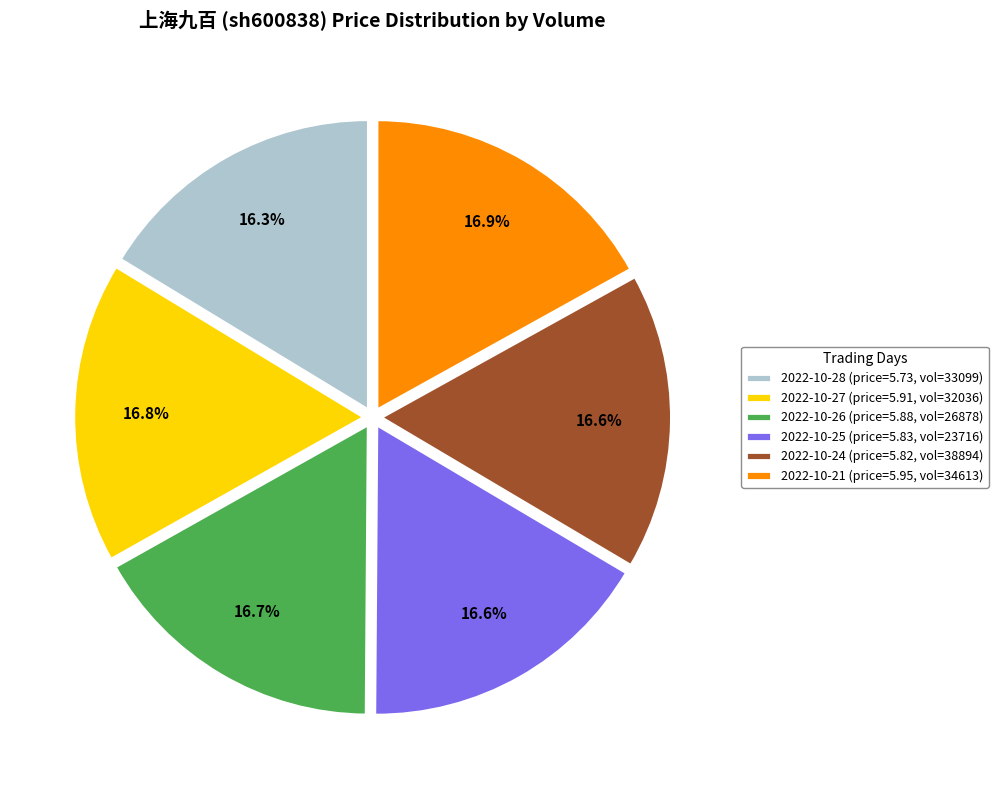

How many slices are in this pie chart?

6